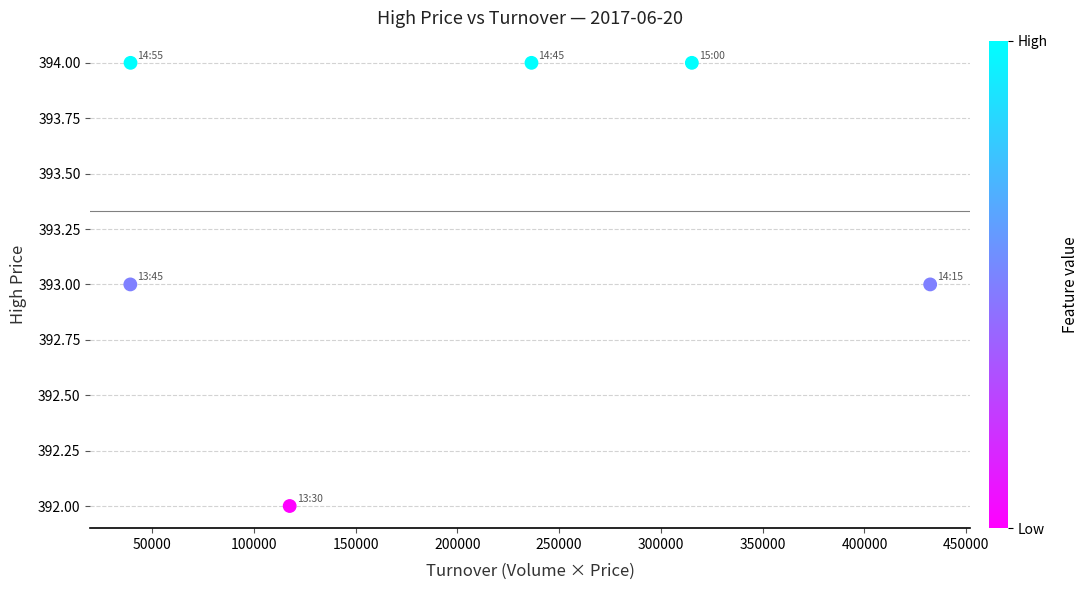

What is the range of X values (max minus min)?

393000